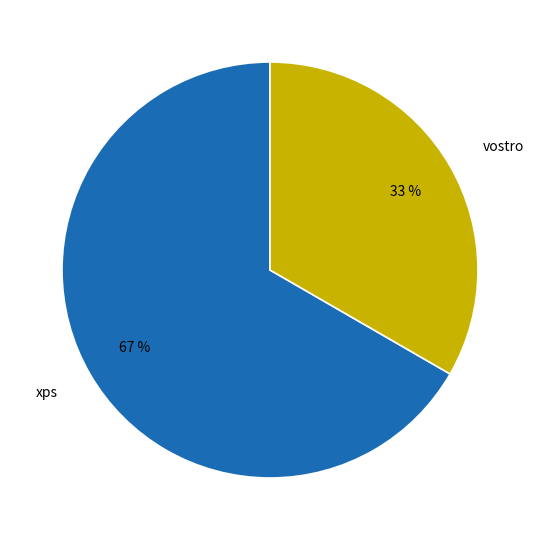

What is the ratio of the value at vostro to the value at xps?

0.5